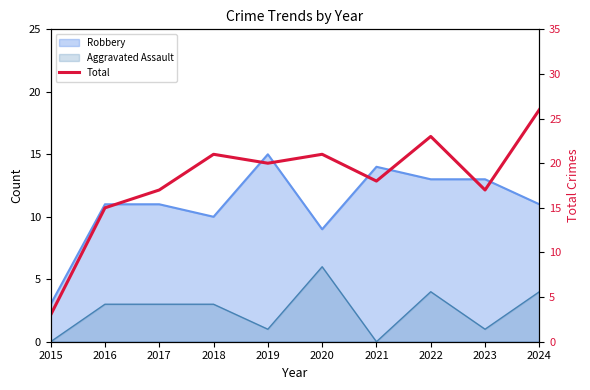

Where is the data nearest to the value 14?

2016